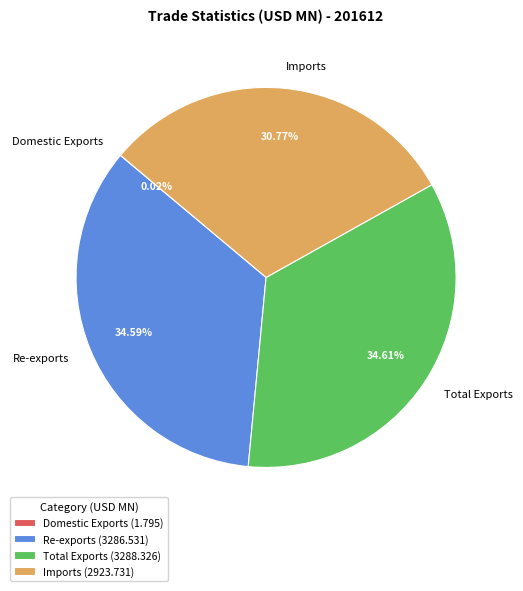

To the nearest percent, what portion does Re-exports represent?

35%